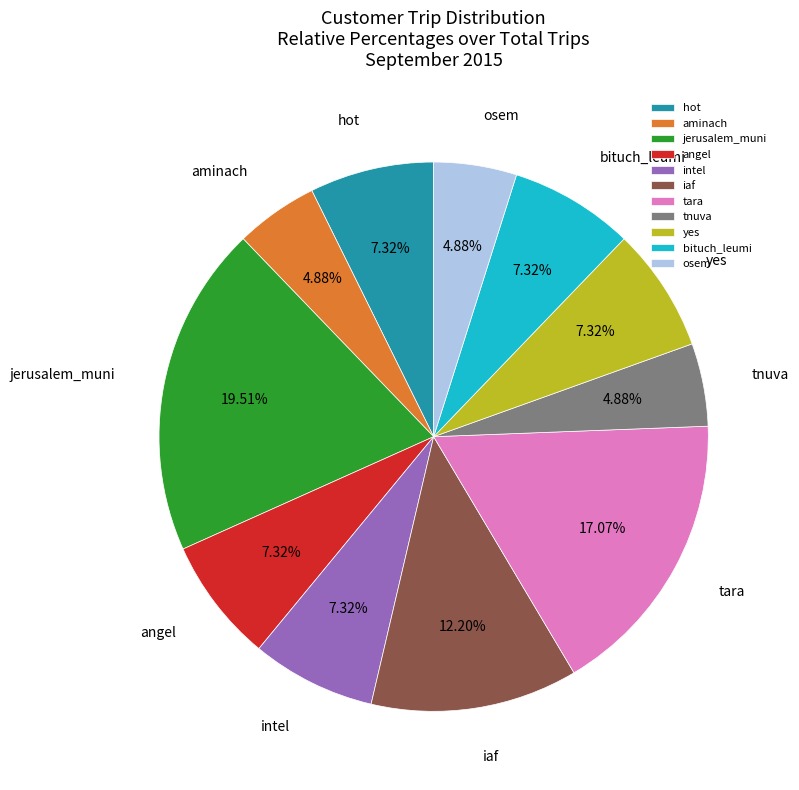

Is it true that tara is 3% of the pie?

False